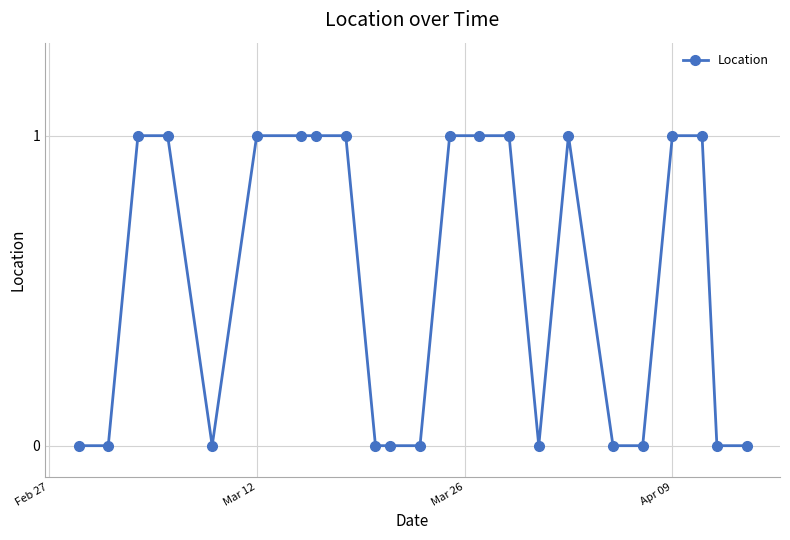

How many lines are shown in the chart?

1